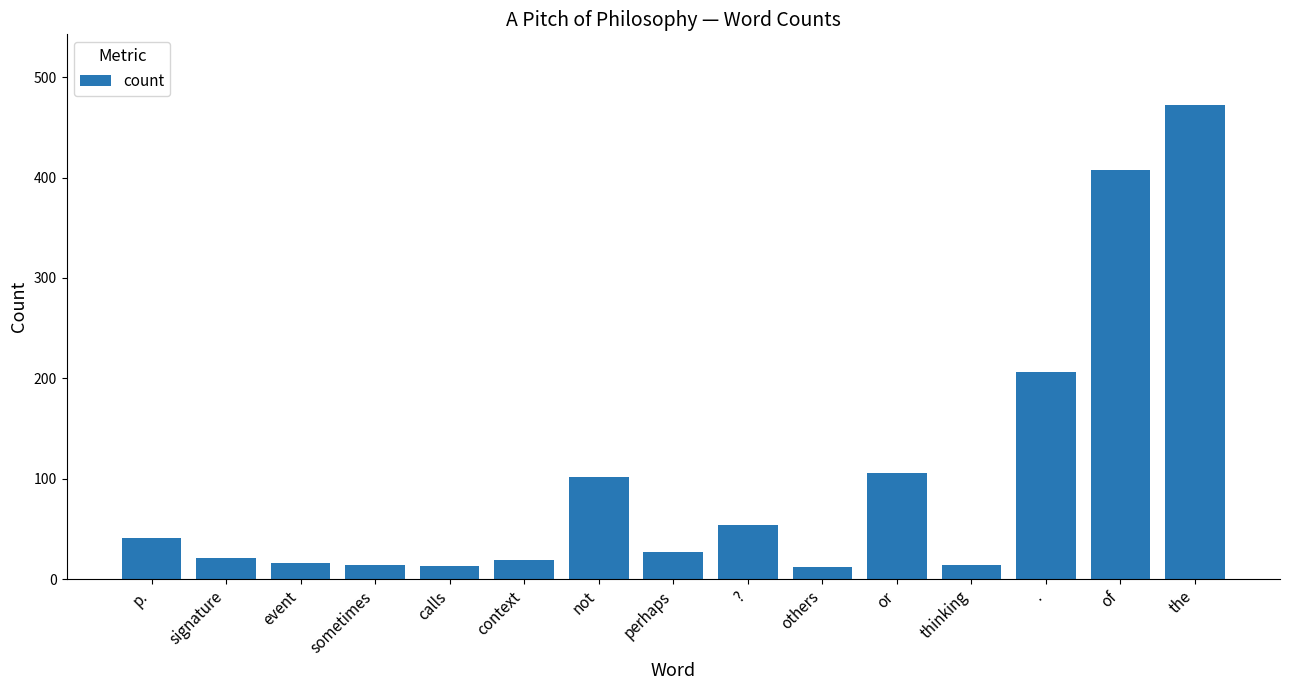

What is the value of the 1st bar from the left?

41